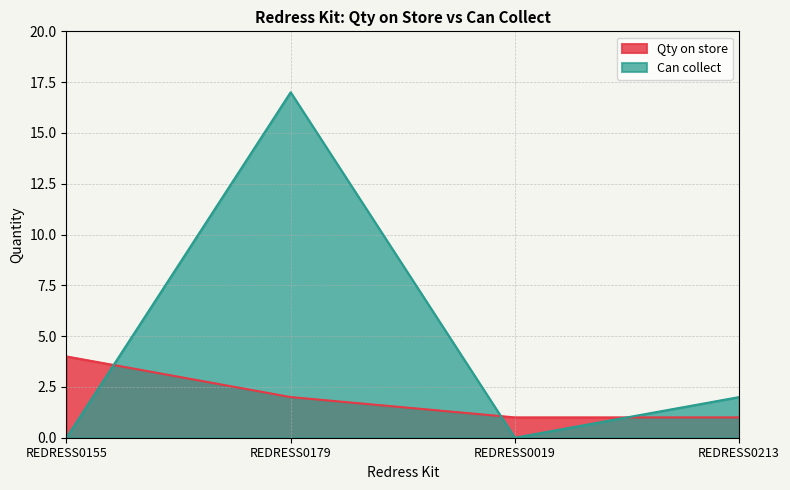

Does the chart display data point markers on the line(s)?

No